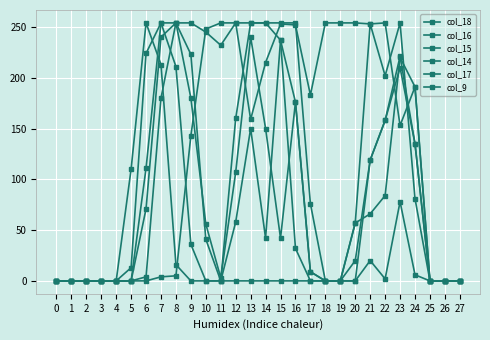

How many series are shown in this chart?

6